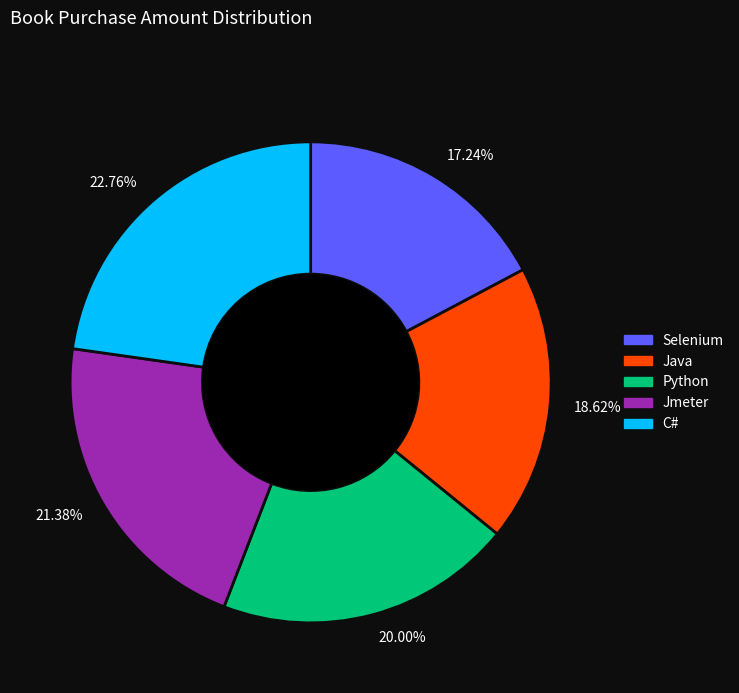

To the nearest percent, what is the combined percentage of C# and Java?

41%